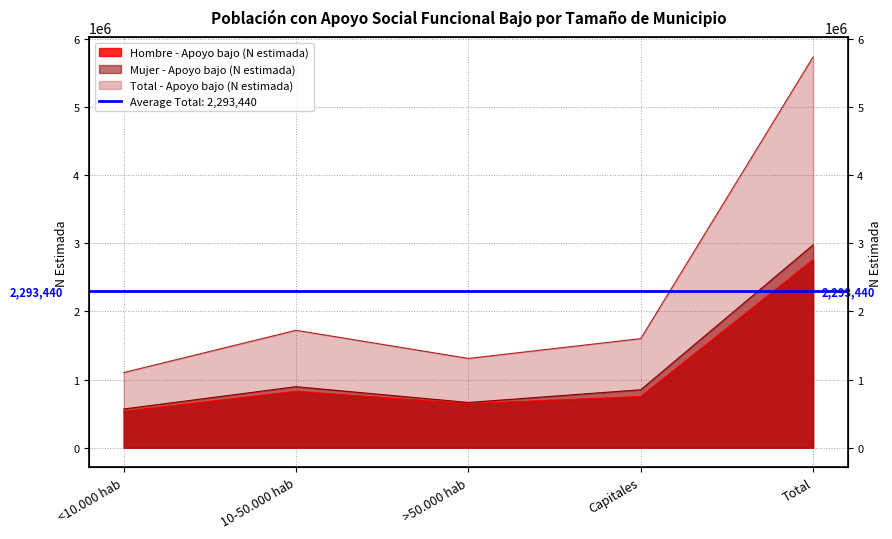

What is the label of the 4th point from the left?

Capitales